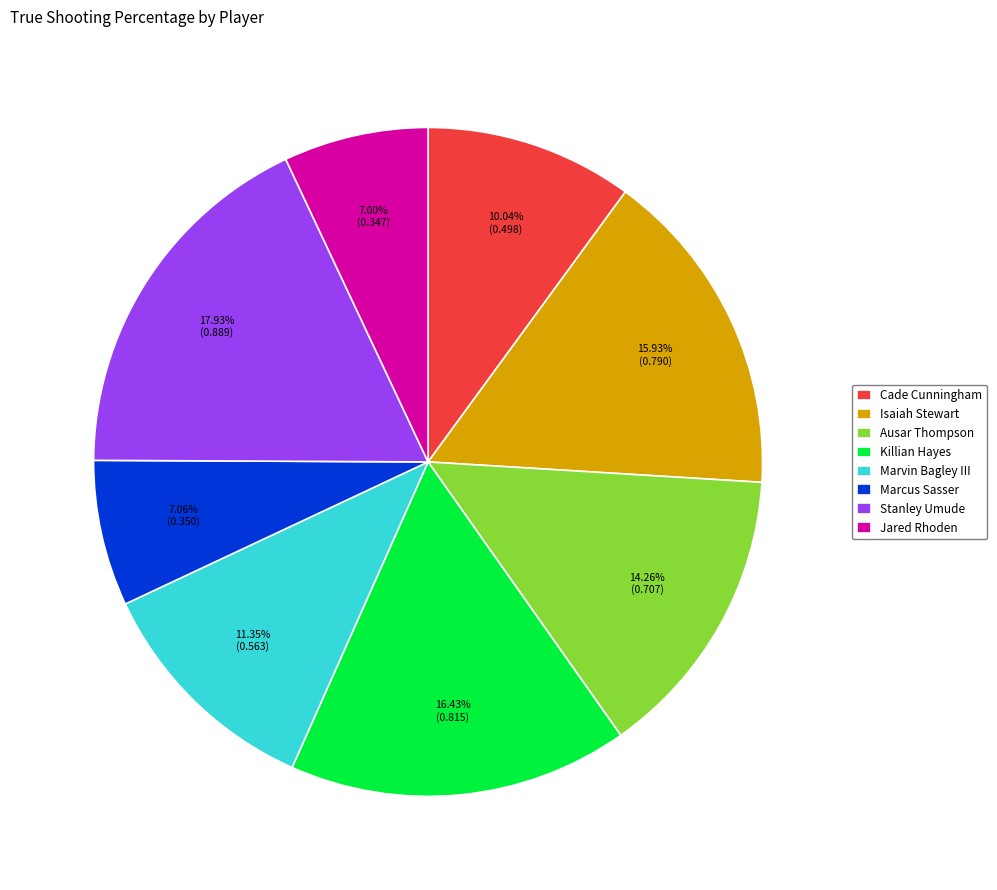

What is the largest slice in the pie chart?

Stanley Umude